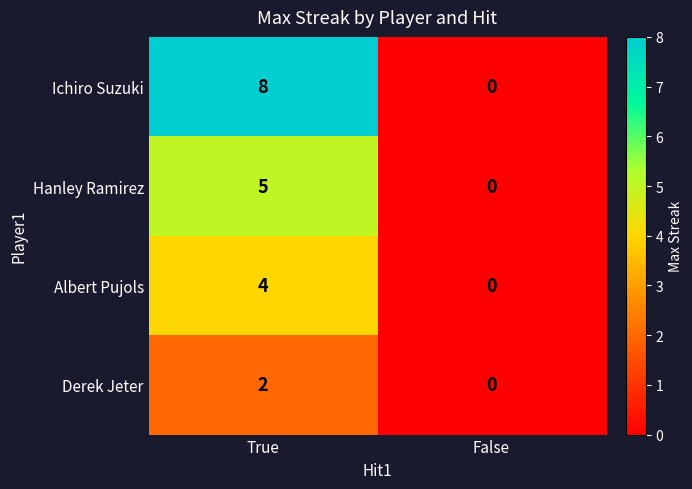

What is the sum of the Hanley Ramirez values at False and True?

5